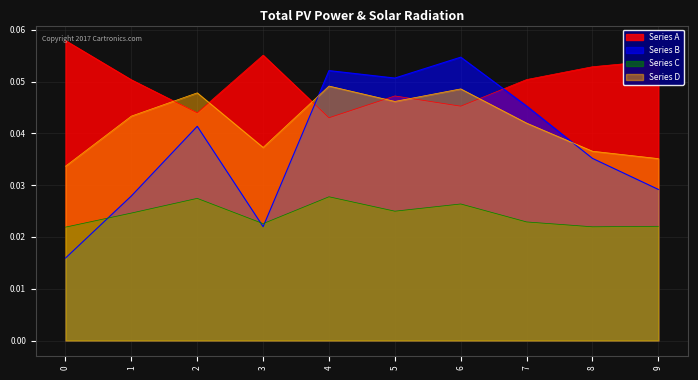

How many lines are shown in the chart?

4